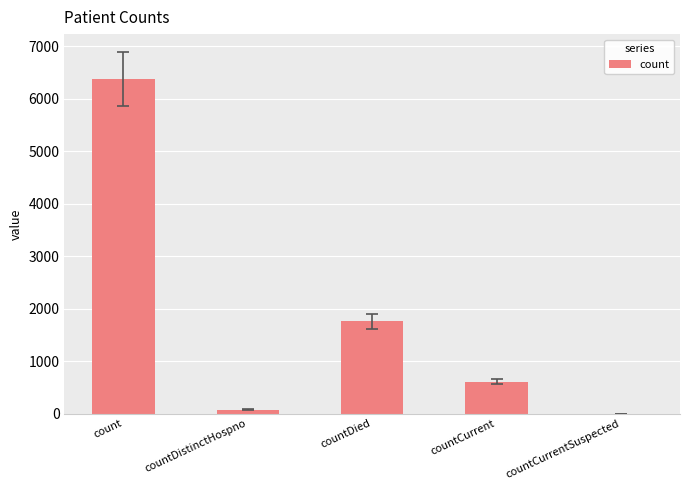

Does the chart contain stacked bars?

No